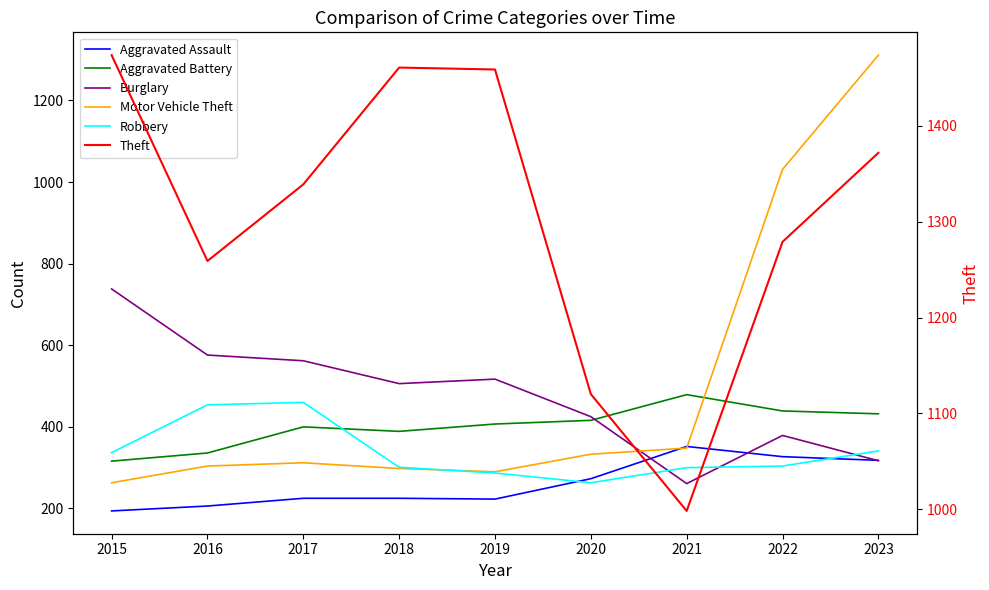

What is the sum of all Burglary values?

4281